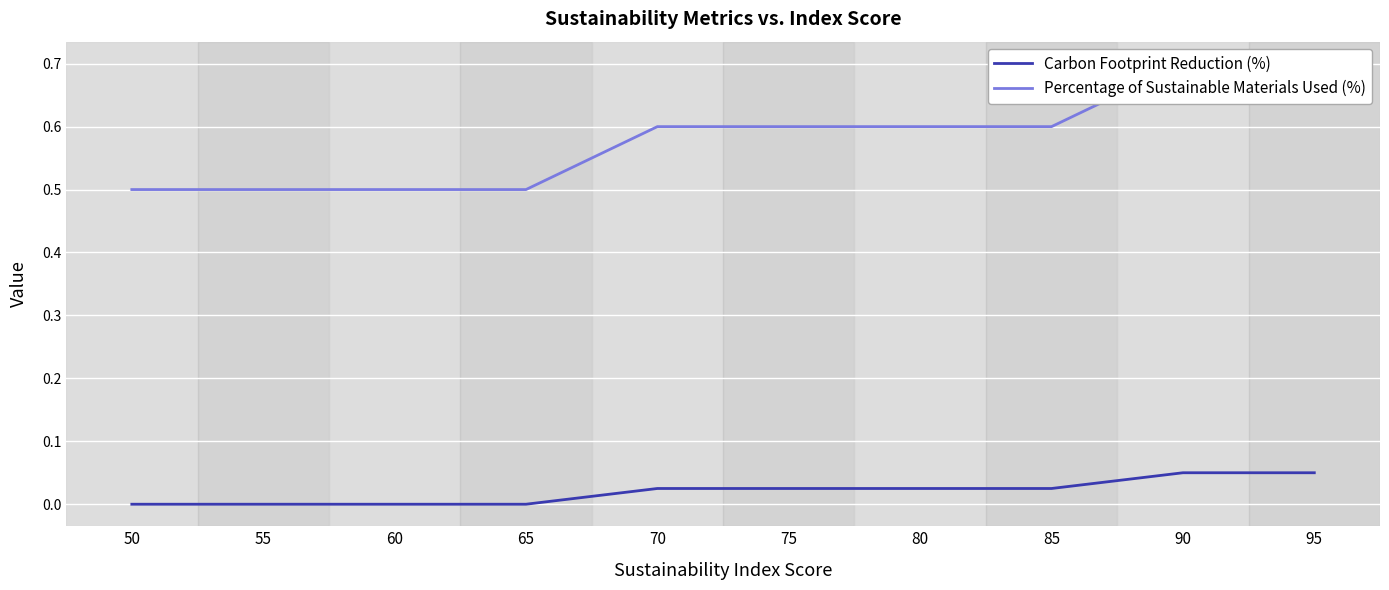

At which category is the sum across all series the highest?

90